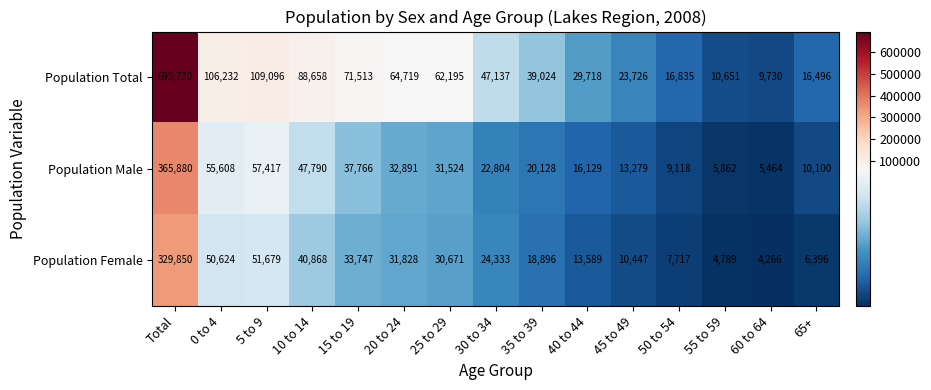

List the labels in order of Population Female value, largest first.

Total, 5 to 9, 0 to 4, 10 to 14, 15 to 19, 20 to 24, 25 to 29, 30 to 34, 35 to 39, 40 to 44, 45 to 49, 50 to 54, 65+, 55 to 59, 60 to 64